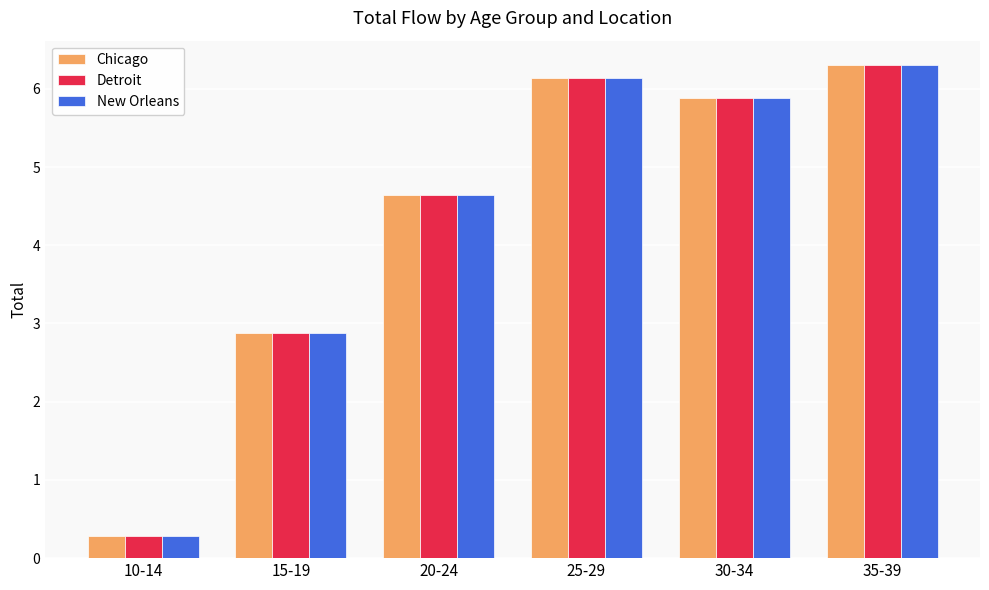

Reading left to right, transcribe all the data shown in this chart.

Chicago: 10-14=0.3	15-19=2.9	20-24=4.6	25-29=6.1	30-34=5.9	35-39=6.3
Detroit: 10-14=0.3	15-19=2.9	20-24=4.6	25-29=6.1	30-34=5.9	35-39=6.3
New Orleans: 10-14=0.3	15-19=2.9	20-24=4.6	25-29=6.1	30-34=5.9	35-39=6.3